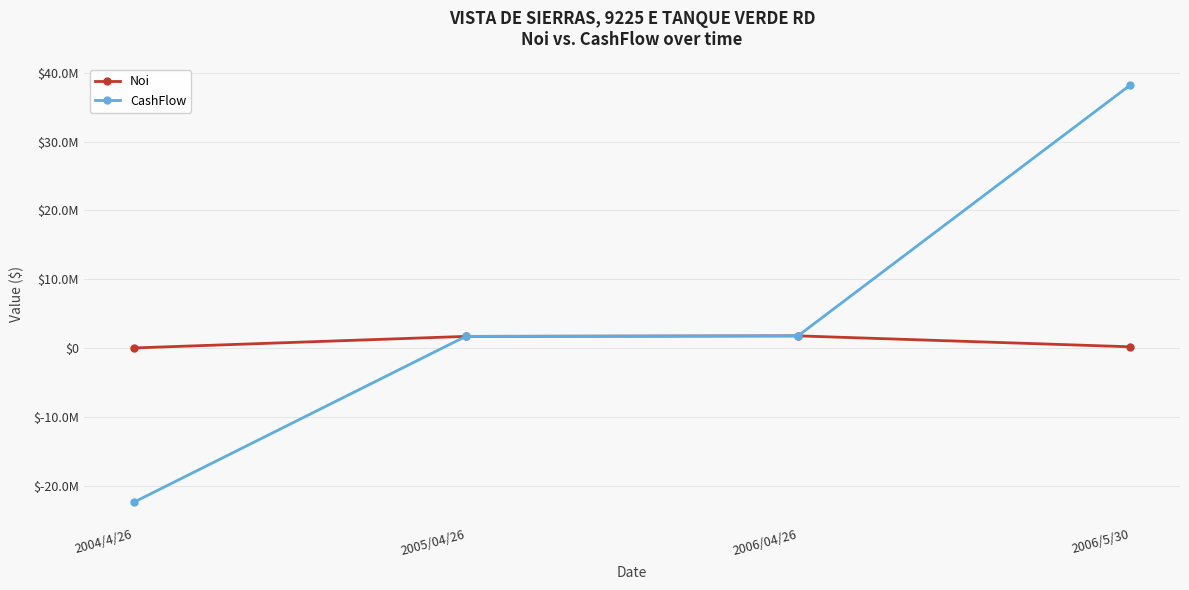

What position from the right is 2006/04/26?

2